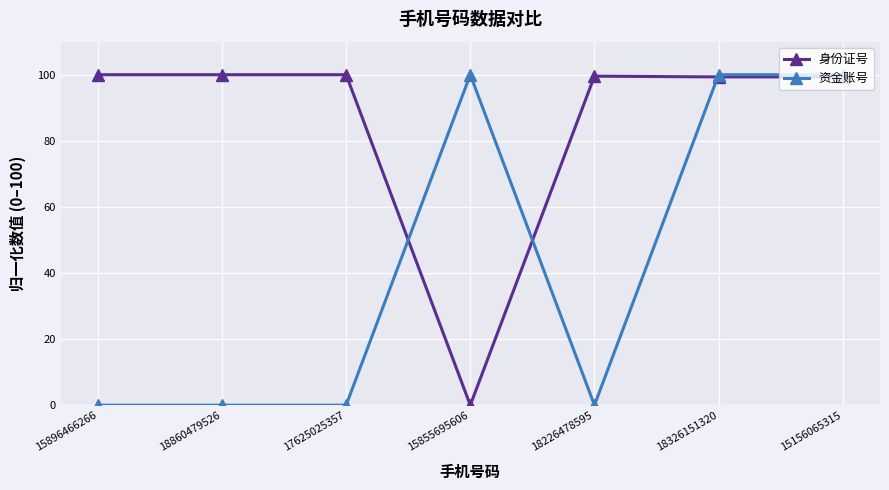

The 身份证号 series shows 135.0 at 17625025357. True or false?

False